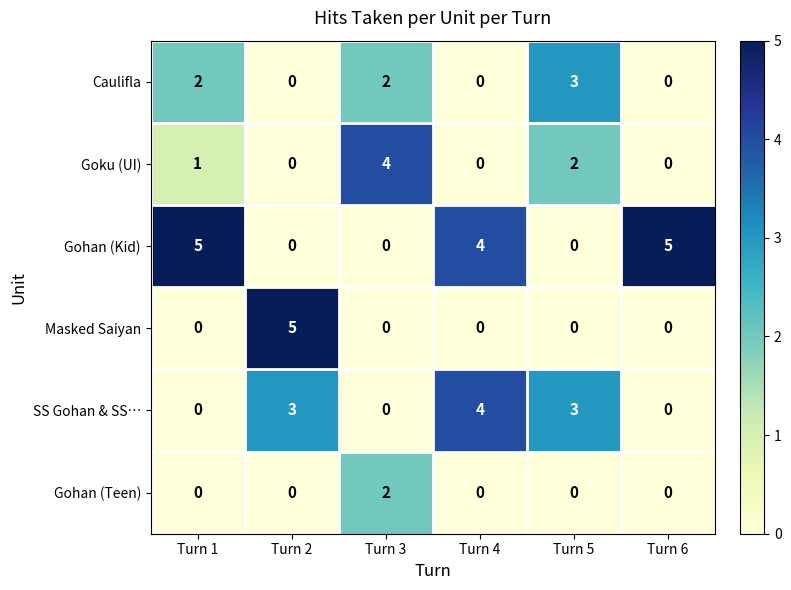

Is the value of Goku (UI) at Turn 1 greater than the value of Masked Saiyan at Turn 6?

Yes